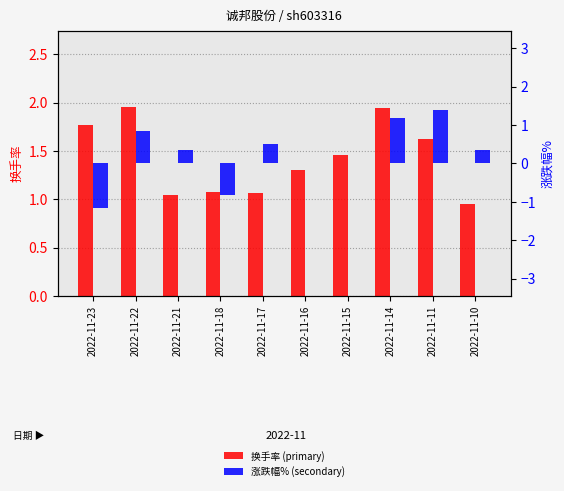

What is the value of the 换手率 bar at the 5th from the left?

1.1